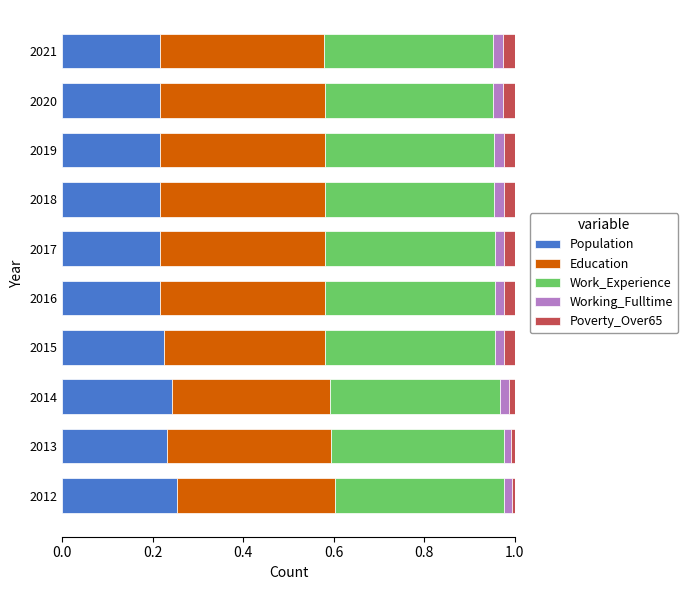

The Population series shows 0.4 at 2014. True or false?

False